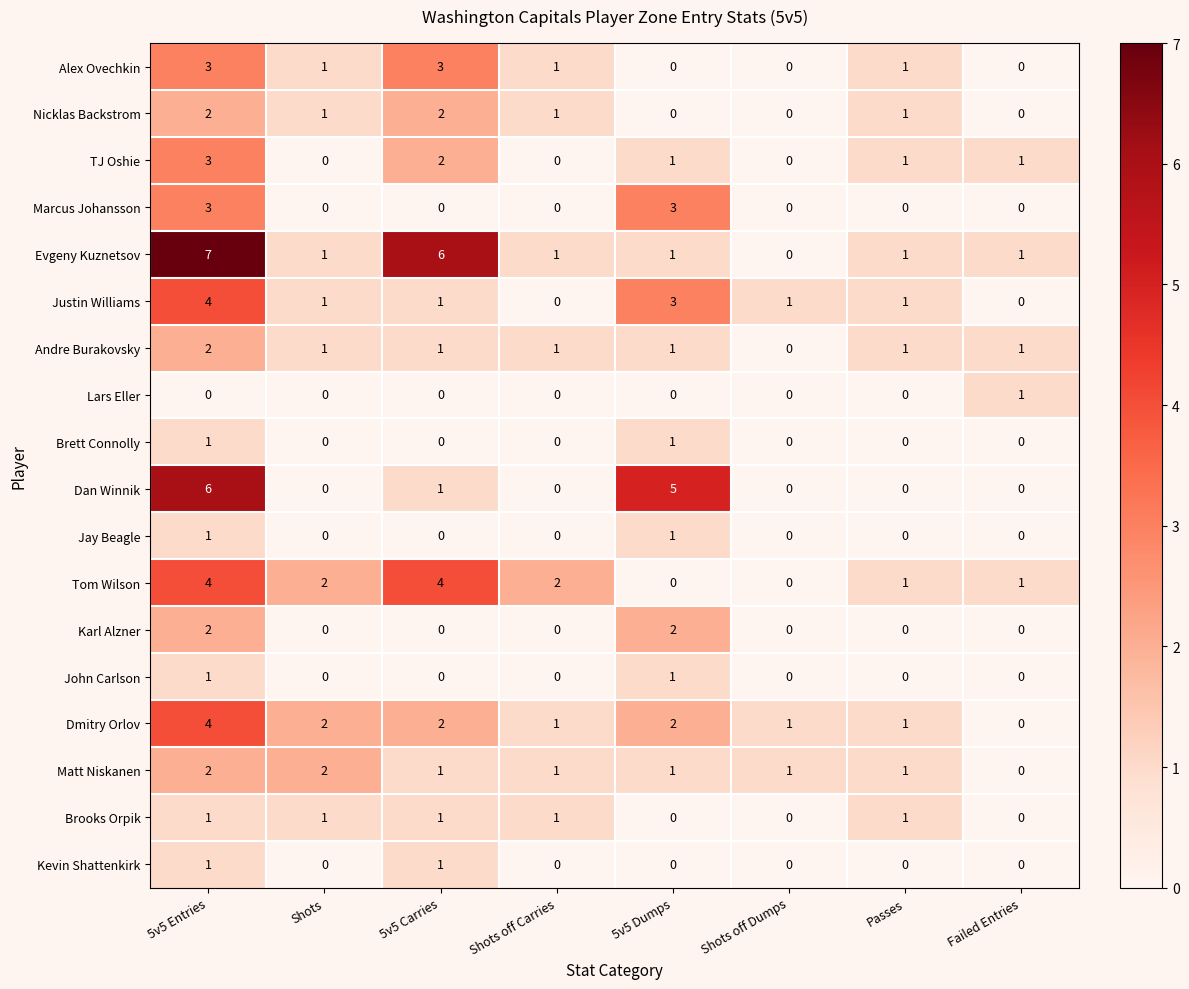

Count the Dan Winnik values in the range 0 to 5.

7